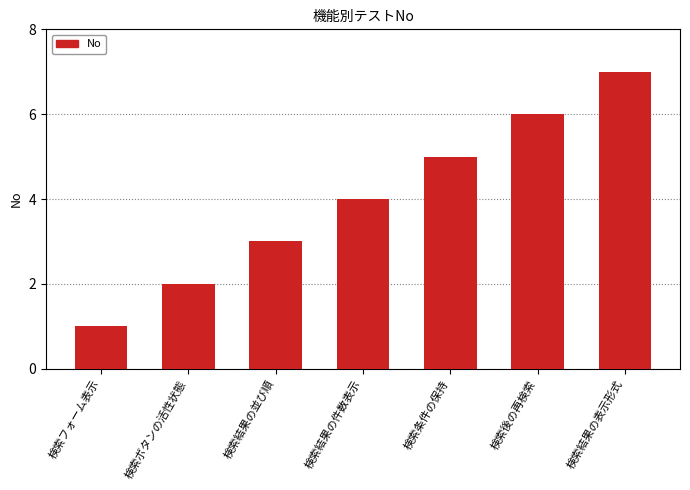

What is the approximate value at 検索結果の並び順?

3